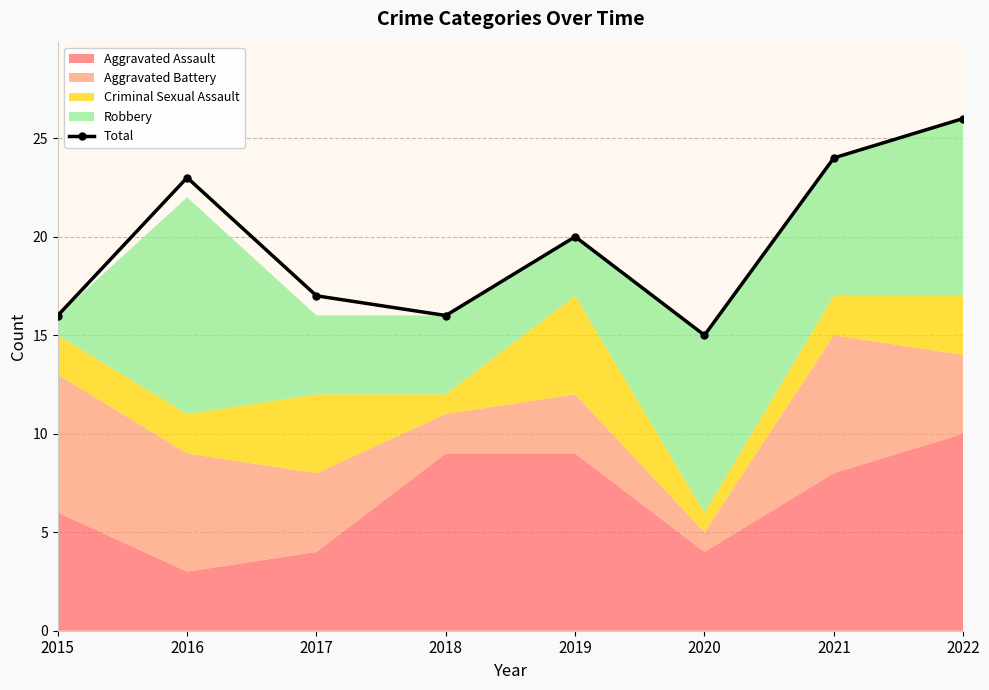

Reading right to left, transcribe all the data shown in this chart.

2022=26	2021=24	2020=15	2019=20	2018=16	2017=17	2016=23	2015=16